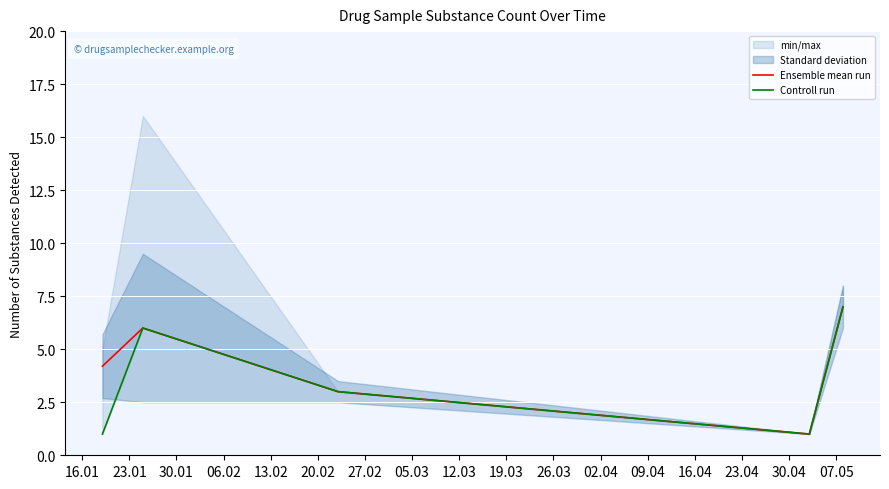

True or false: Controll run and Ensemble mean run intersect in this chart.

False